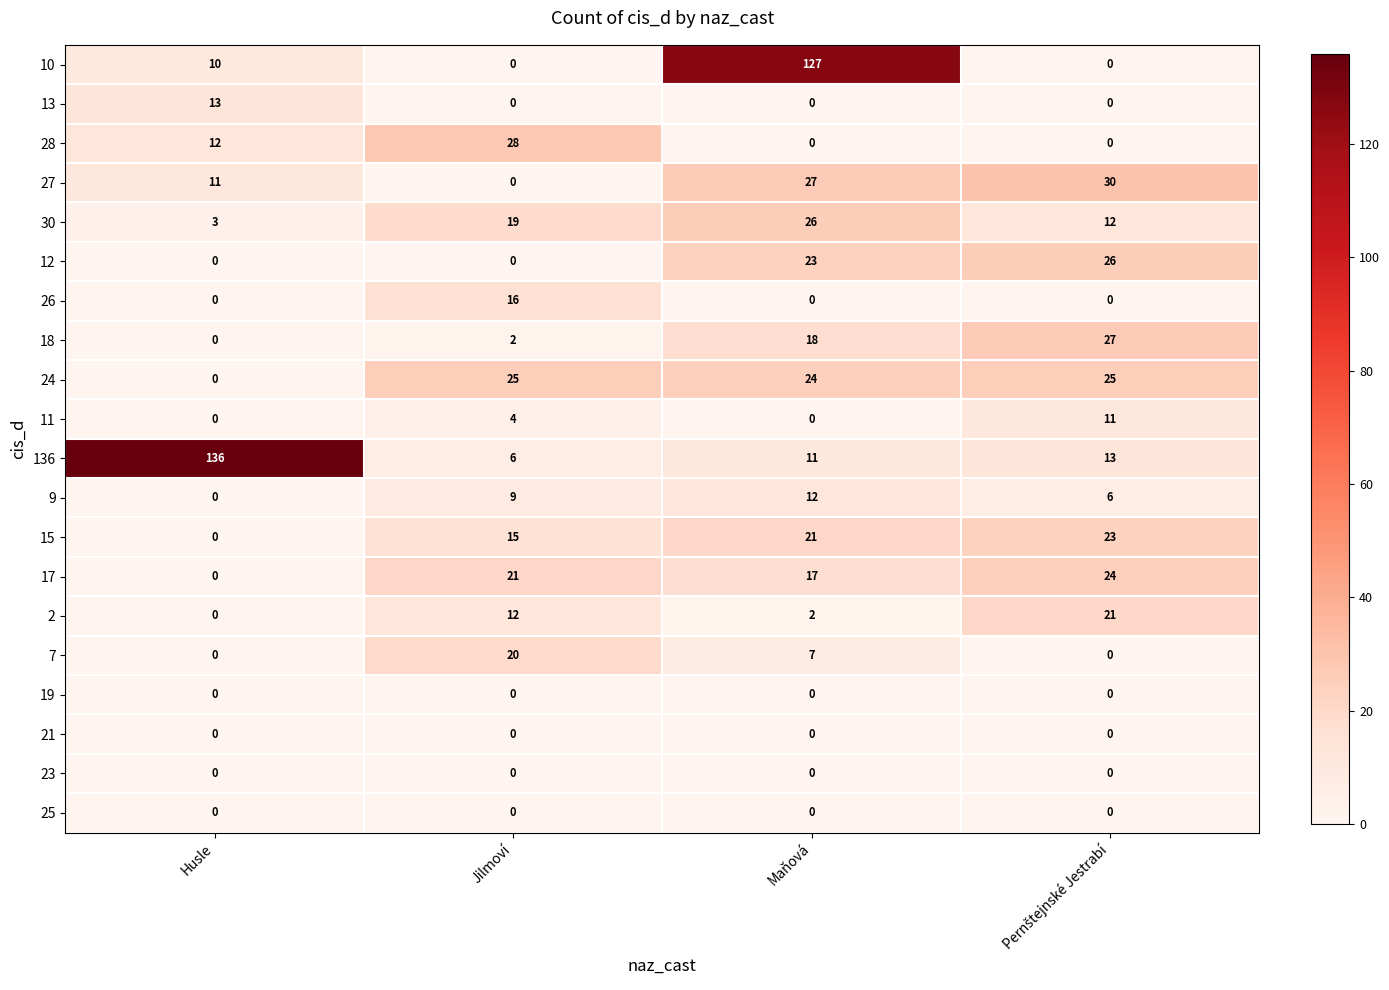

What is the average value of the 9 series?

7